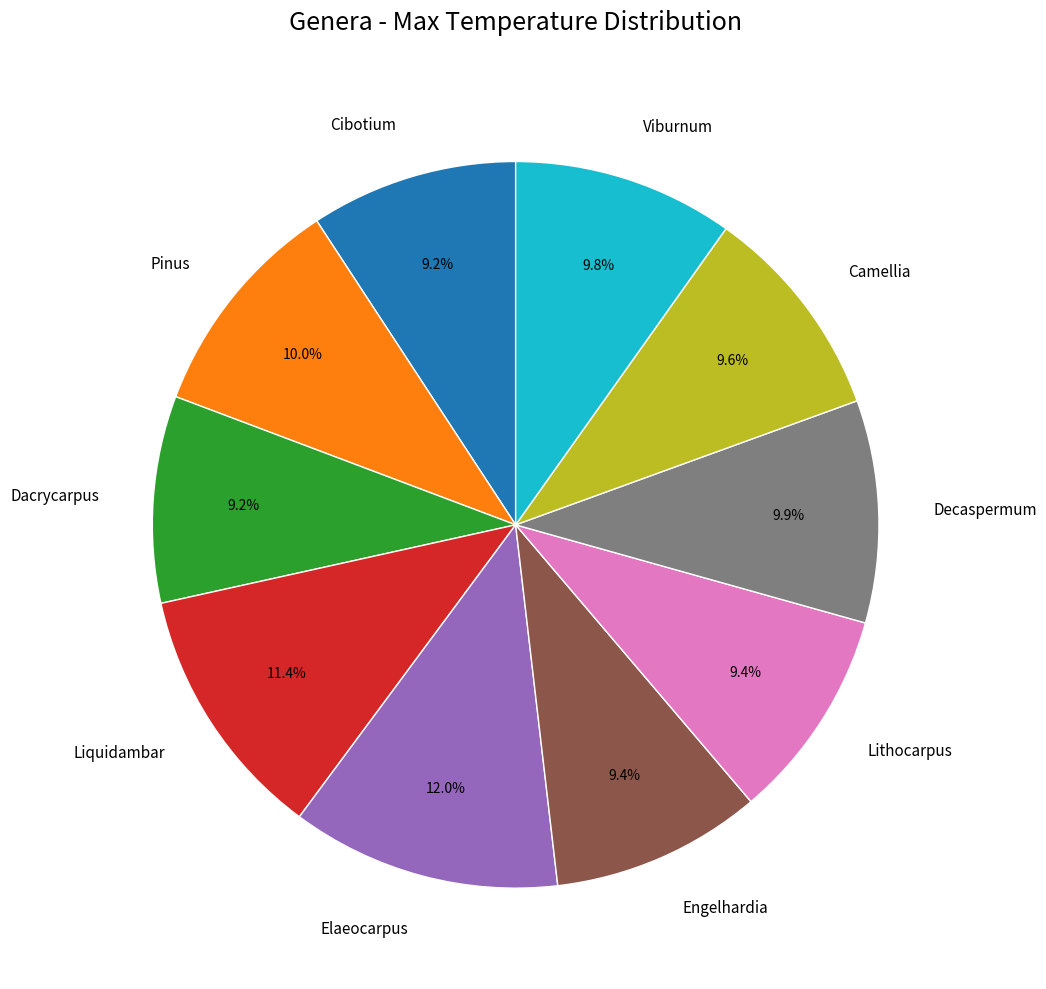

To the nearest percent, what percentage of the pie is Liquidambar?

11%